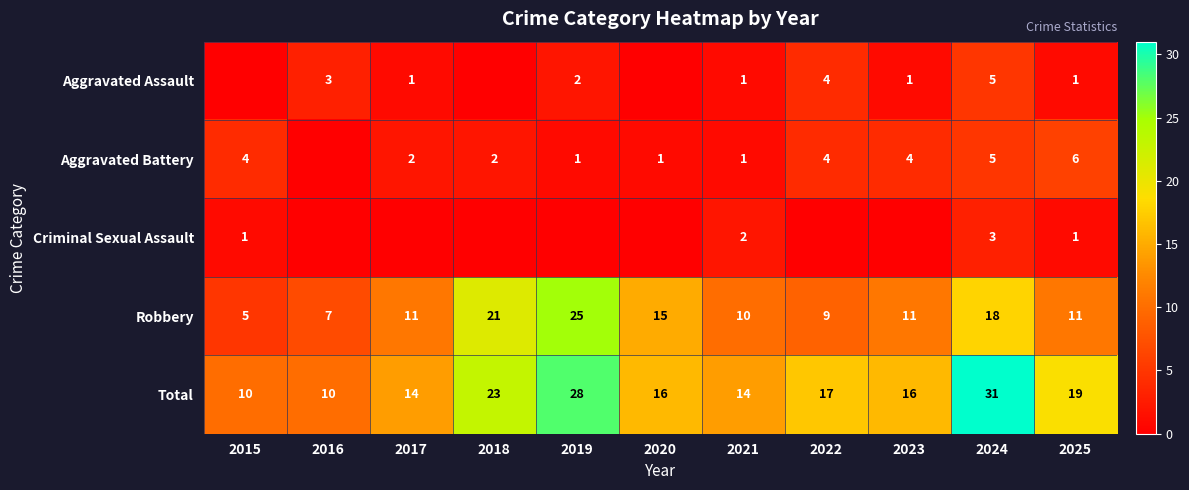

Which has a higher value, 2020 or 2016?

2016